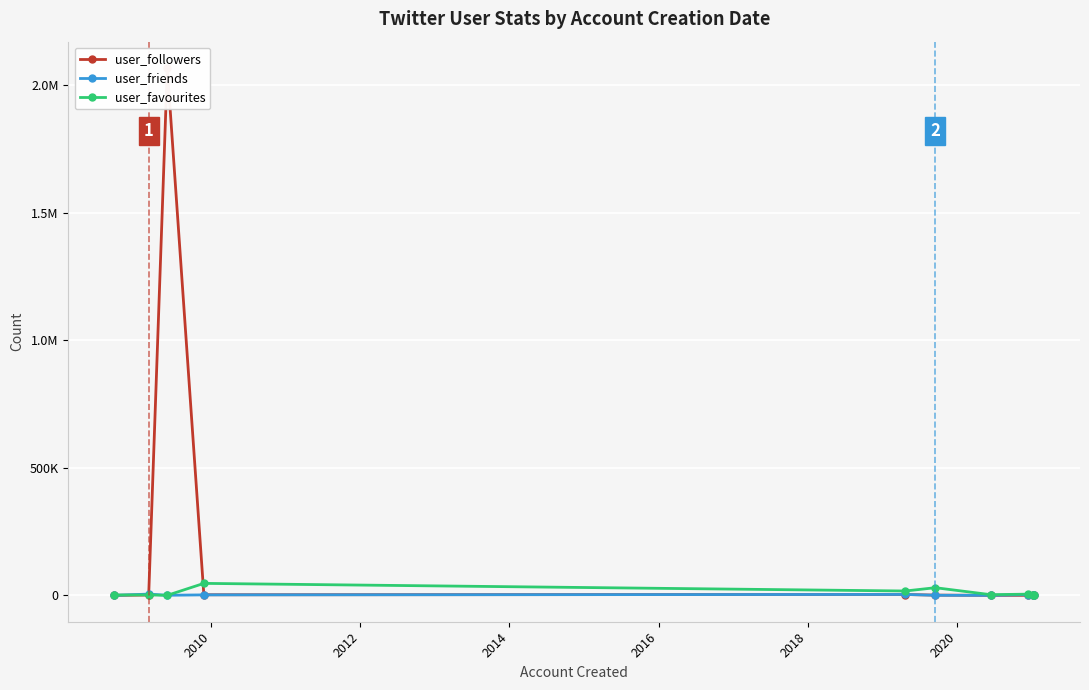

At which label does user_friends first exceed 416?

2010